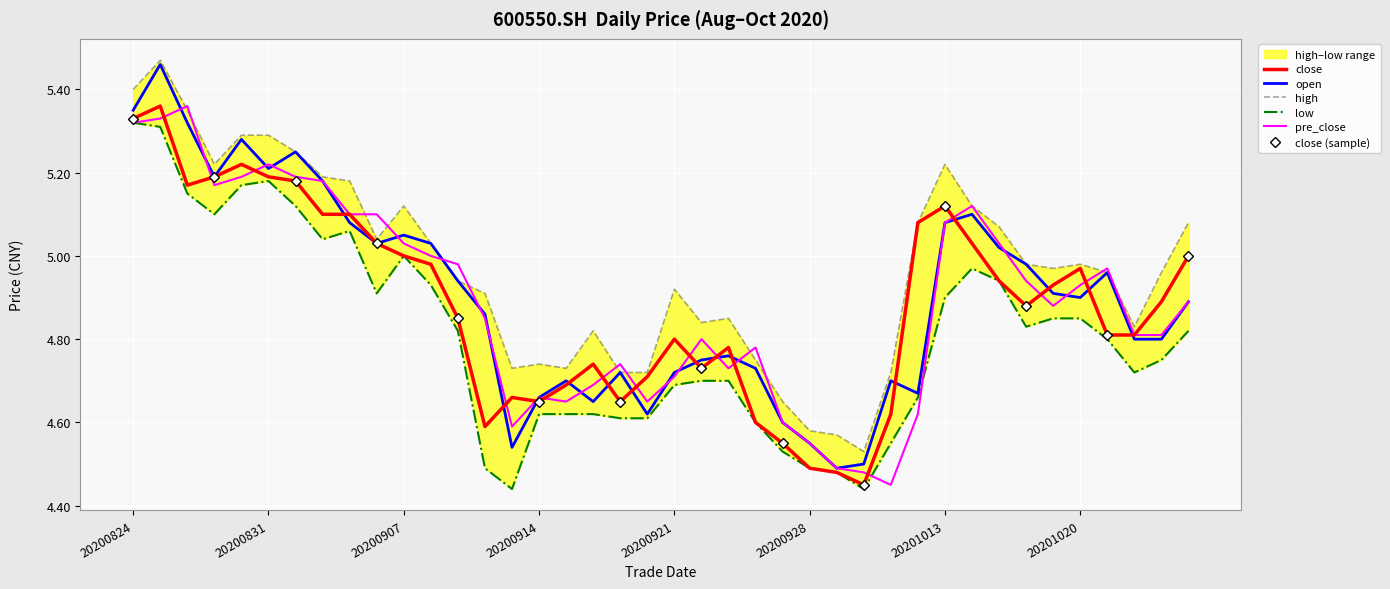

The close series shows 7.3 at 20200909. True or false?

False